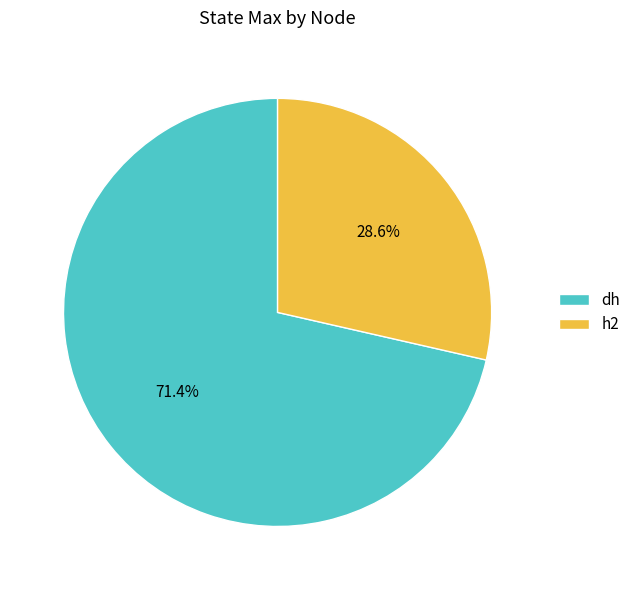

Which slice is the smallest?

h2